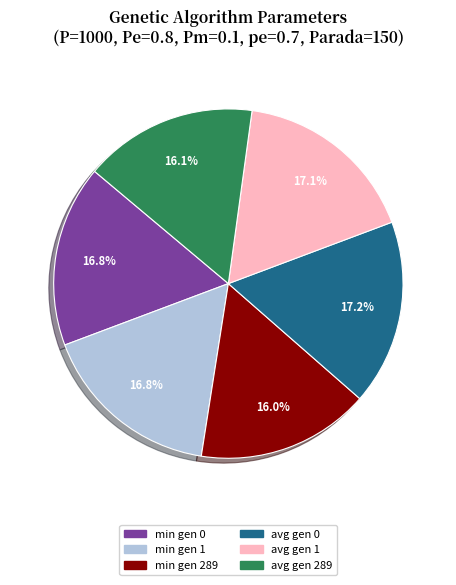

To the nearest percent, what percentage of the pie is avg gen 0?

17%